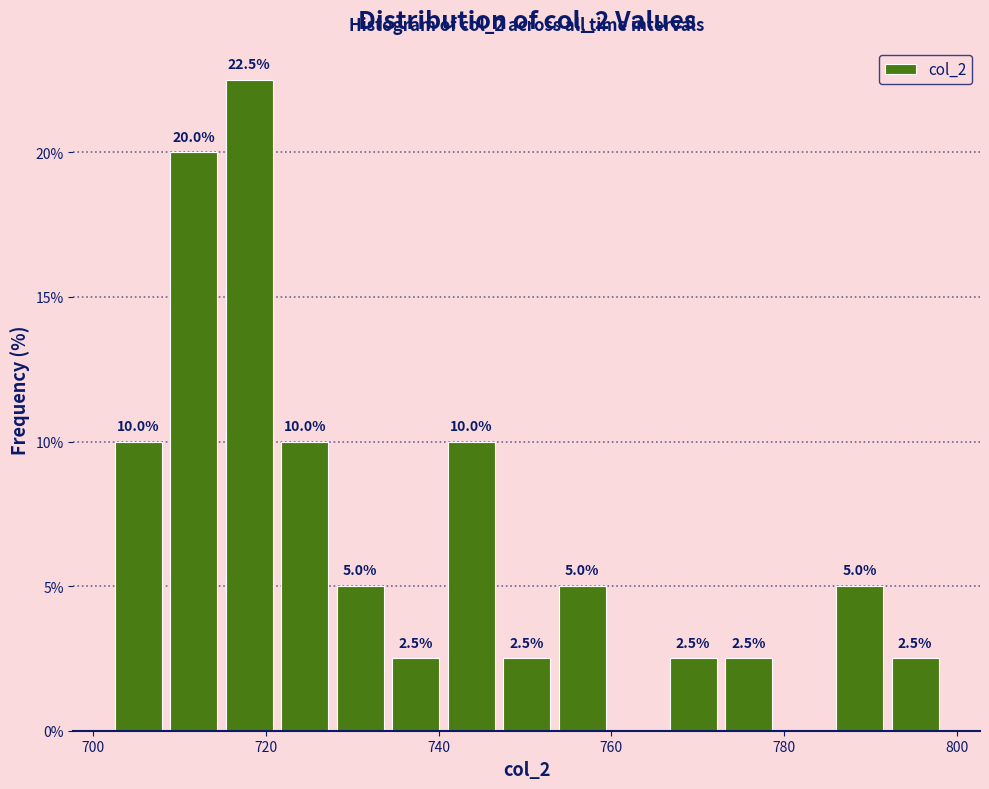

Read against the x-axis, roughly where is the centre of the tallest bar?

718